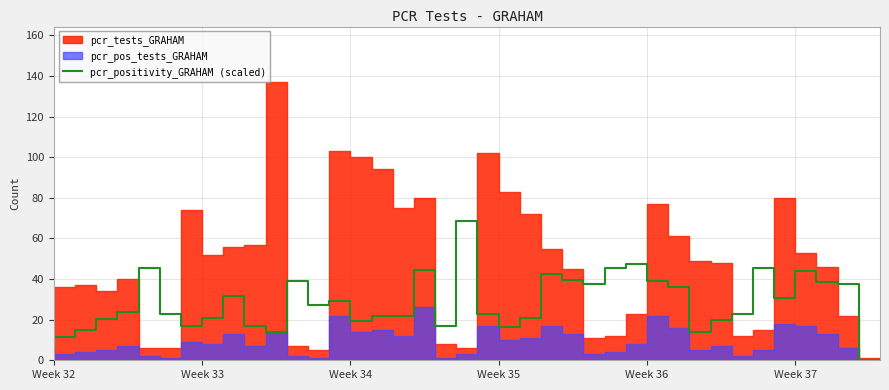

Is it true that pcr_positivity_GRAHAM (scaled) equals 29.0 at Week 33?

False